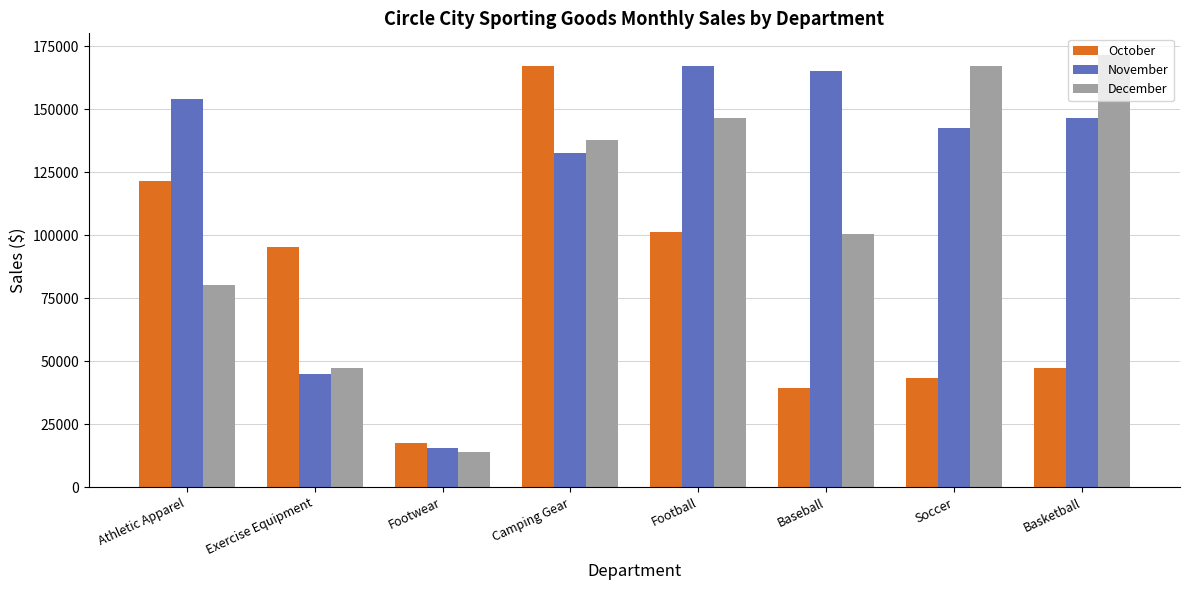

Which category has the highest value in the December series?

Basketball